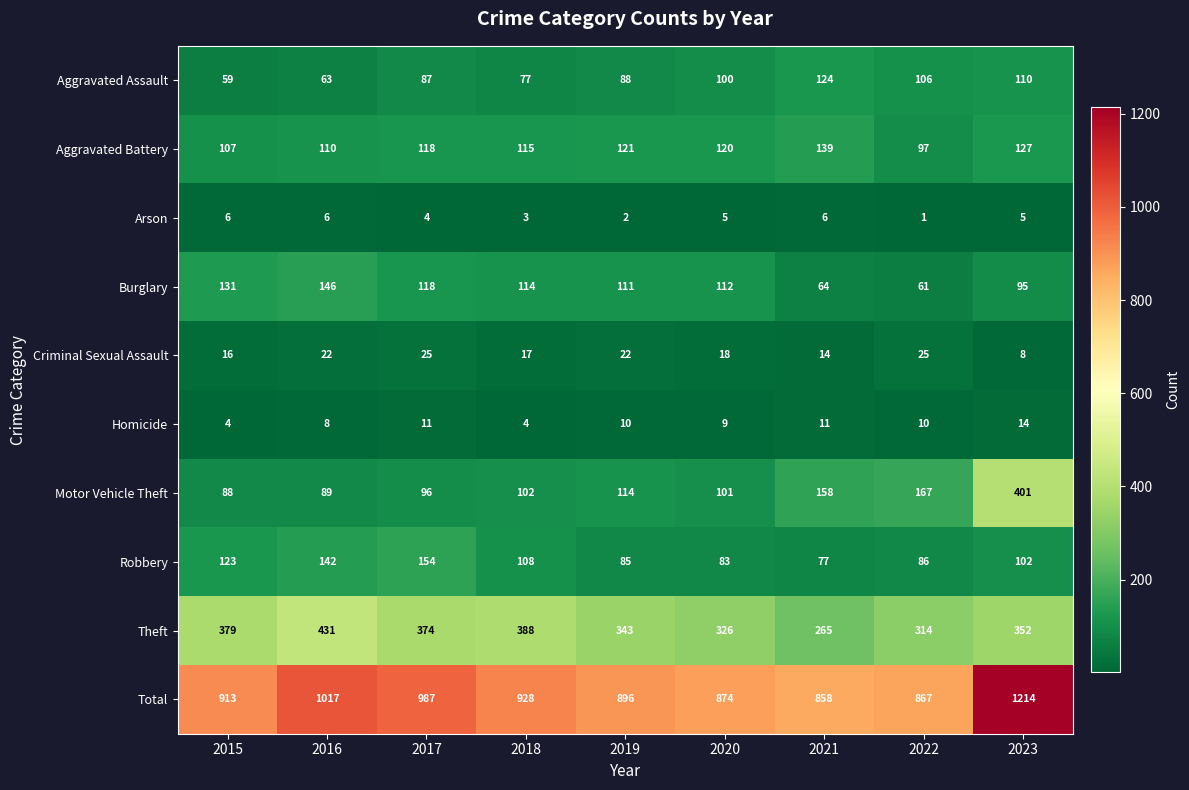

List the labels in order of Robbery value, largest first.

2017, 2016, 2015, 2018, 2023, 2022, 2019, 2020, 2021